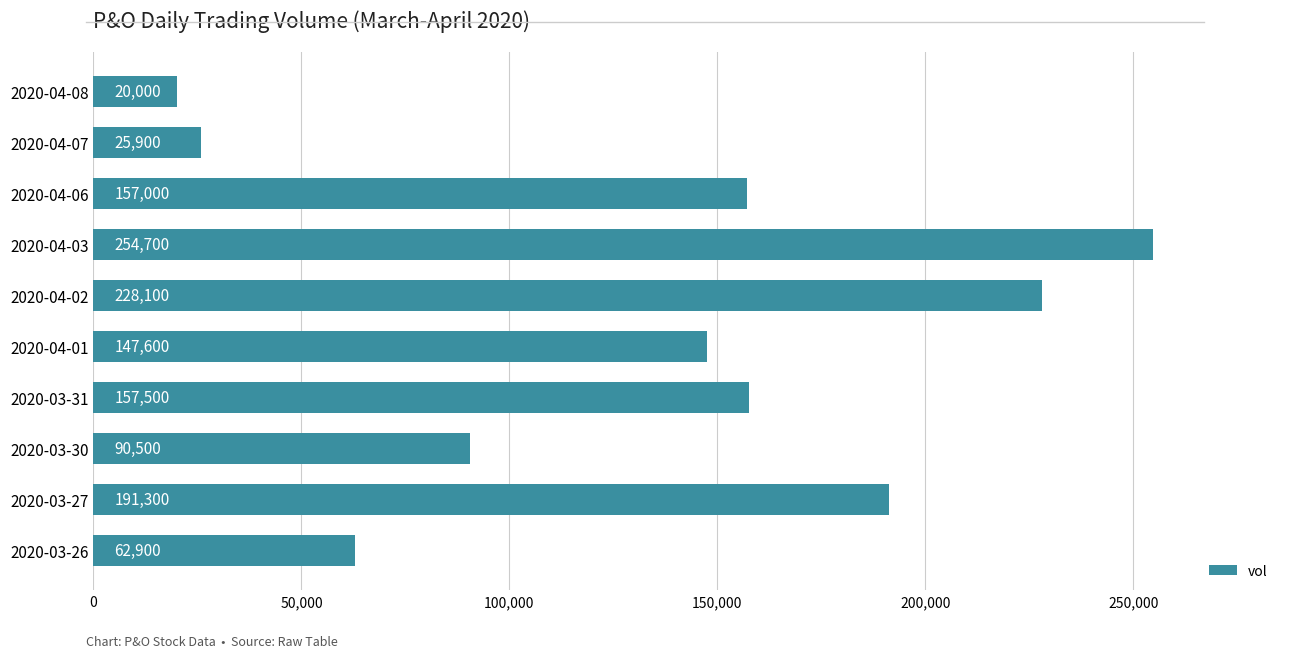

Count the number of categories in the chart.

10